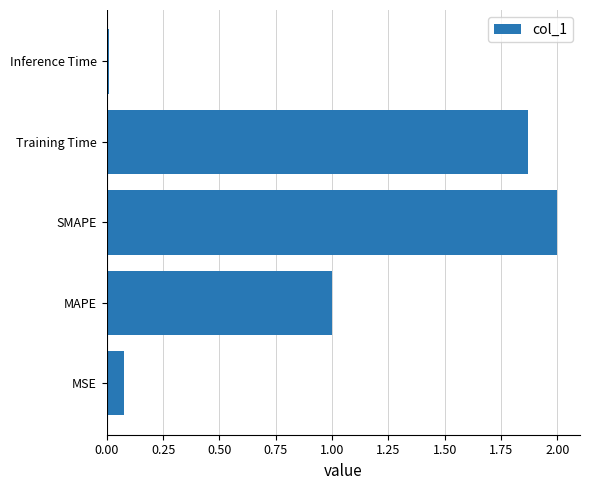

What is the greatest value displayed?

2.0